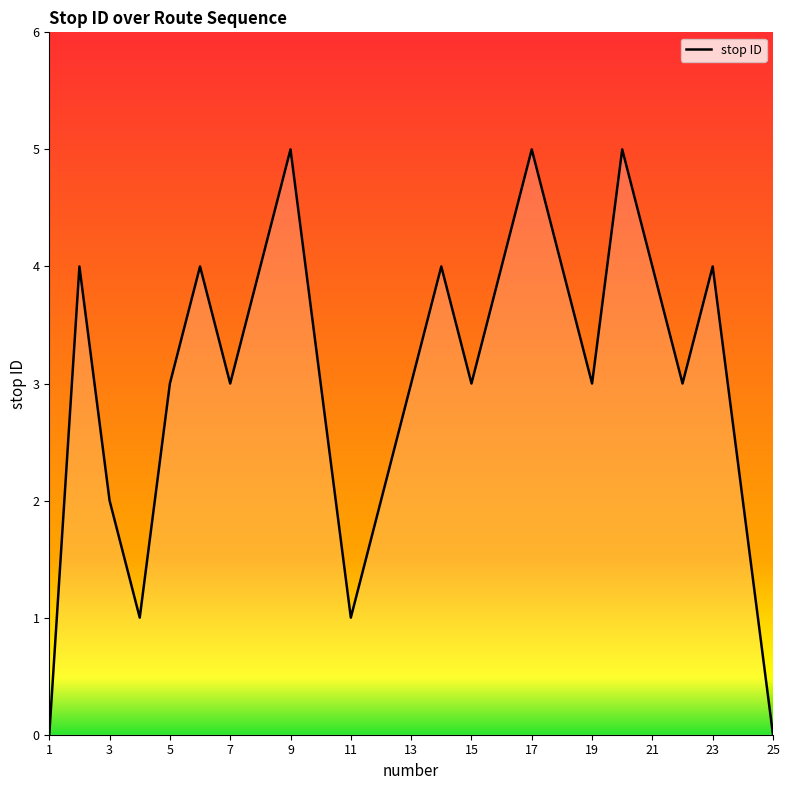

What is the maximum value shown in the chart?

5